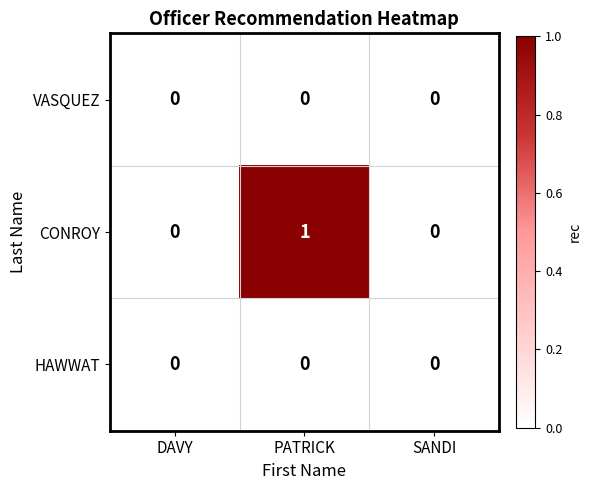

The HAWWAT series shows 0 at SANDI. True or false?

True